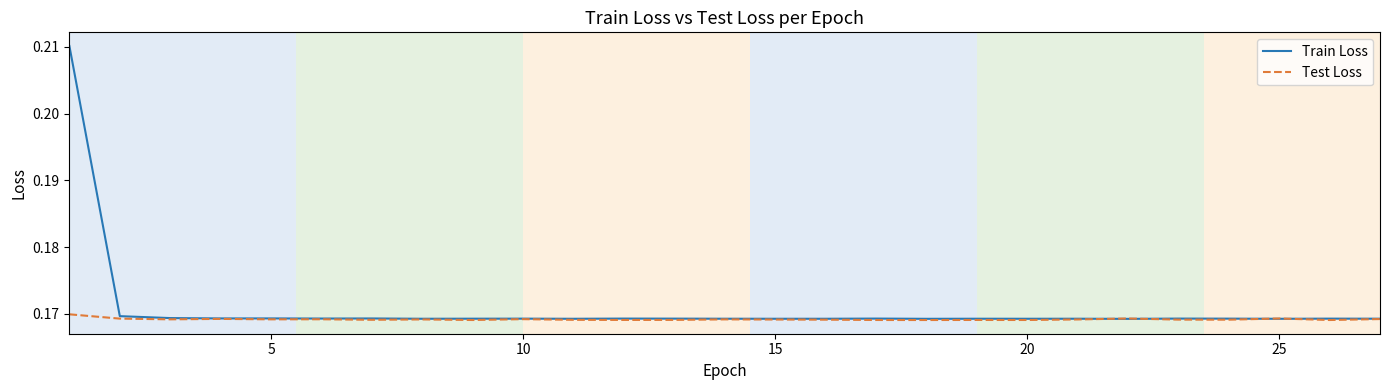

List the series in order of their peak value, highest first.

Train Loss, Test Loss